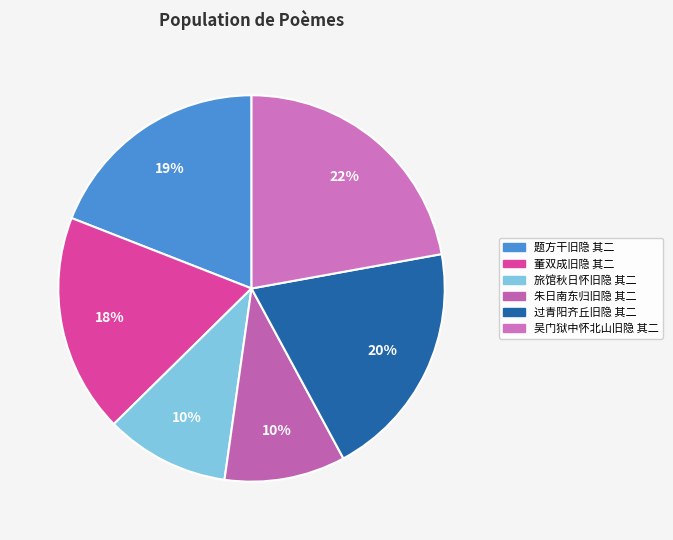

The 吴门狱中怀北山旧隐 其二 slice represents 22% of the pie. True or false?

True